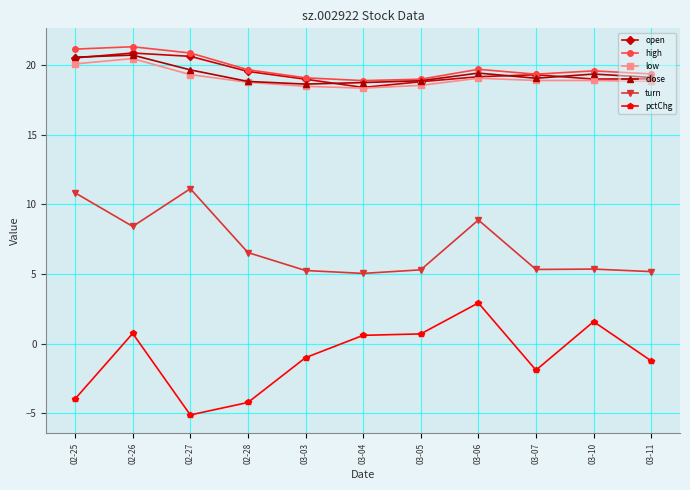

What is the label of the 1st point from the left?

02-25